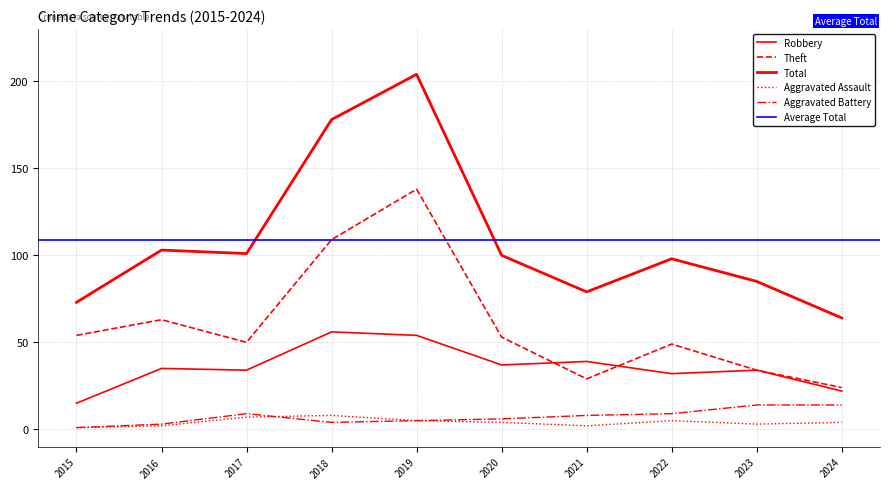

At how many categories does at least one series exceed 156?

2